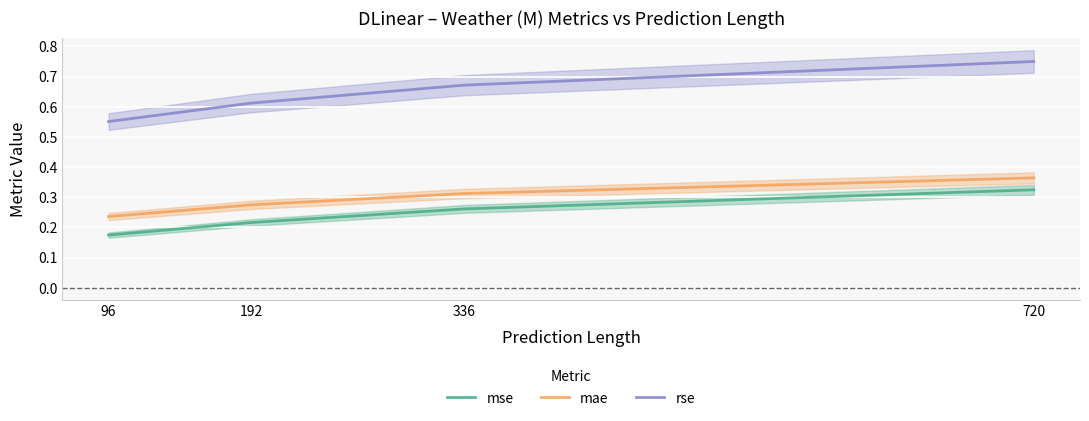

What is the sum of the mae values at 336 and 96?

0.5